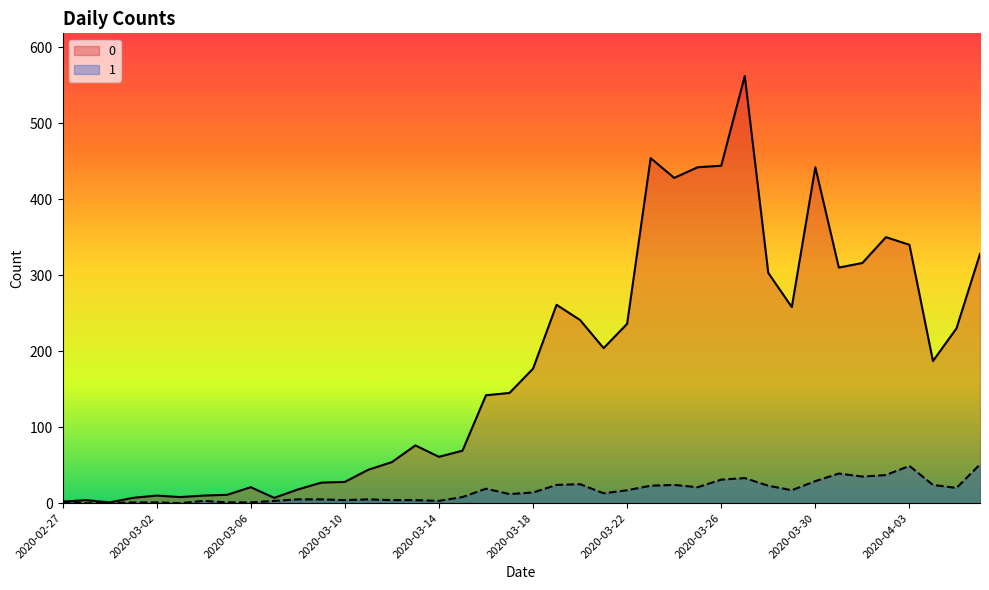

Rank the series by their maximum value, from highest to lowest.

0, 1